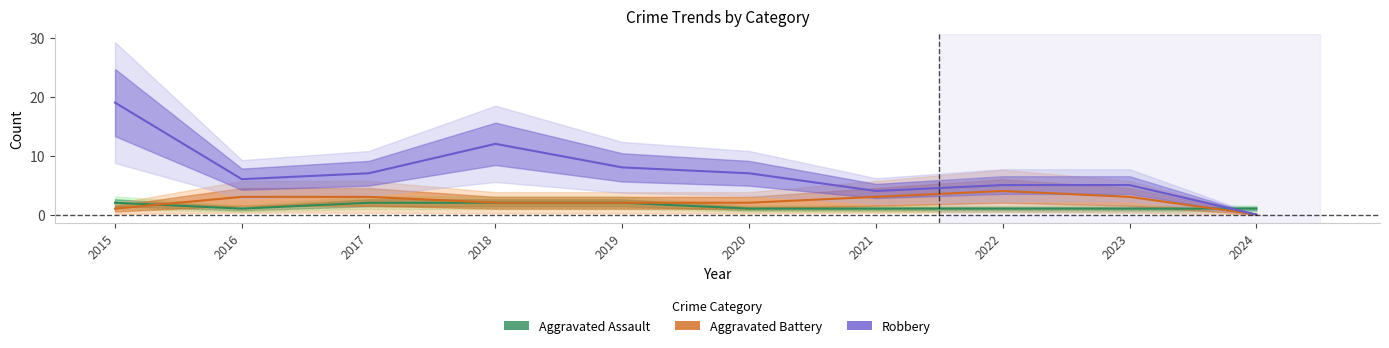

What is the minimum value for Aggravated Assault?

1